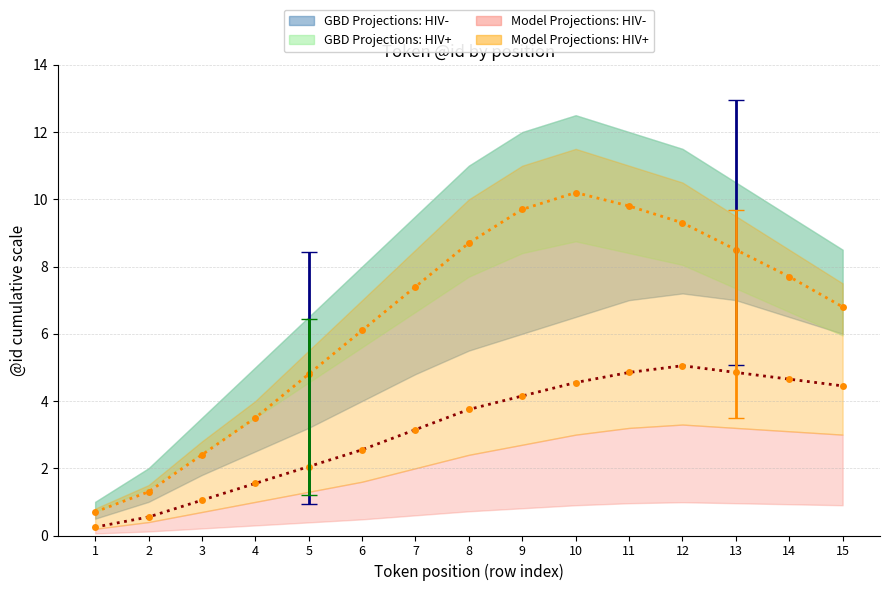

How many data points does each series have?

15